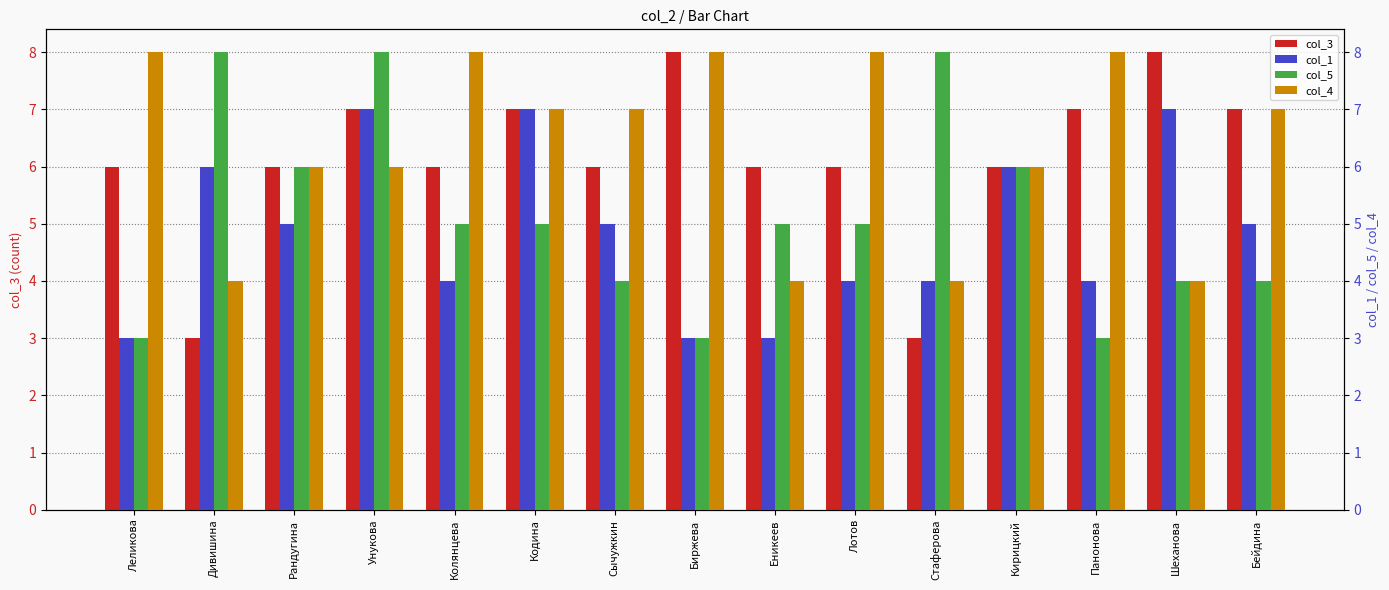

Reading left to right, extract all data points from this chart.

col_3: 6	3	6	7	6	7	6	8	6	6	3	6	7	8	7
col_1: 3	6	5	7	4	7	5	3	3	4	4	6	4	7	5
col_5: 3	8	6	8	5	5	4	3	5	5	8	6	3	4	4
col_4: 8	4	6	6	8	7	7	8	4	8	4	6	8	4	7